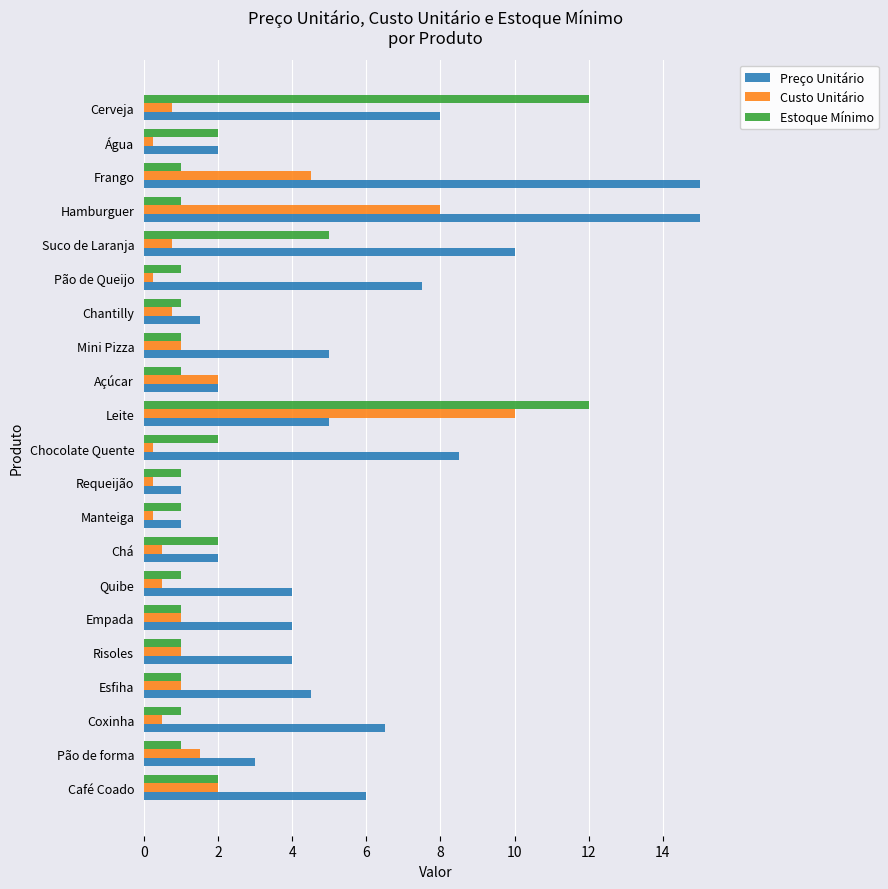

Read the Estoque Mínimo value at Empada.

1.0